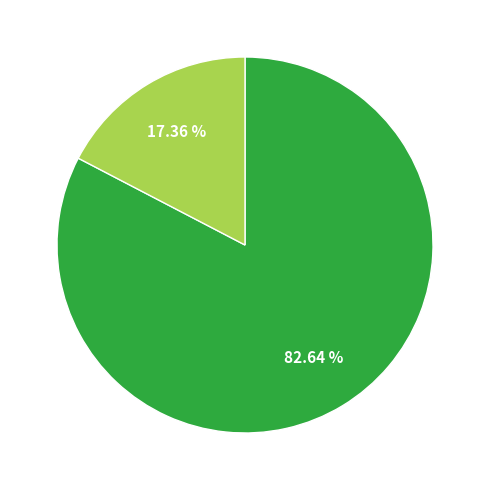

How many slices are in this pie chart?

2